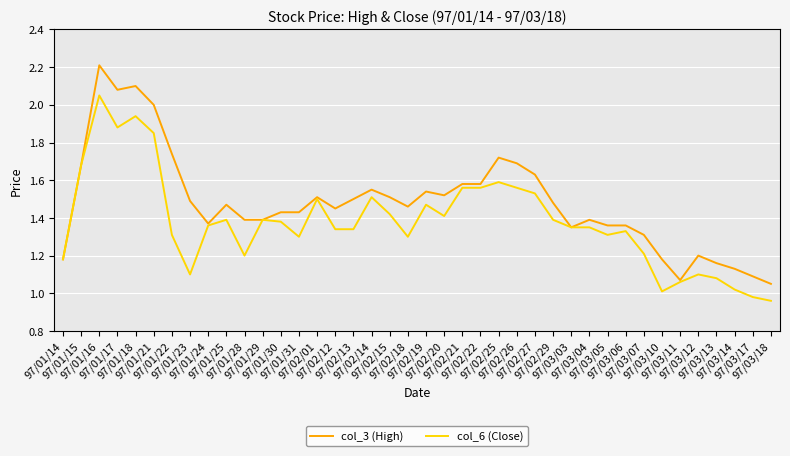

True or false: col_6 (Close) has more than 1 interior local peaks.

True